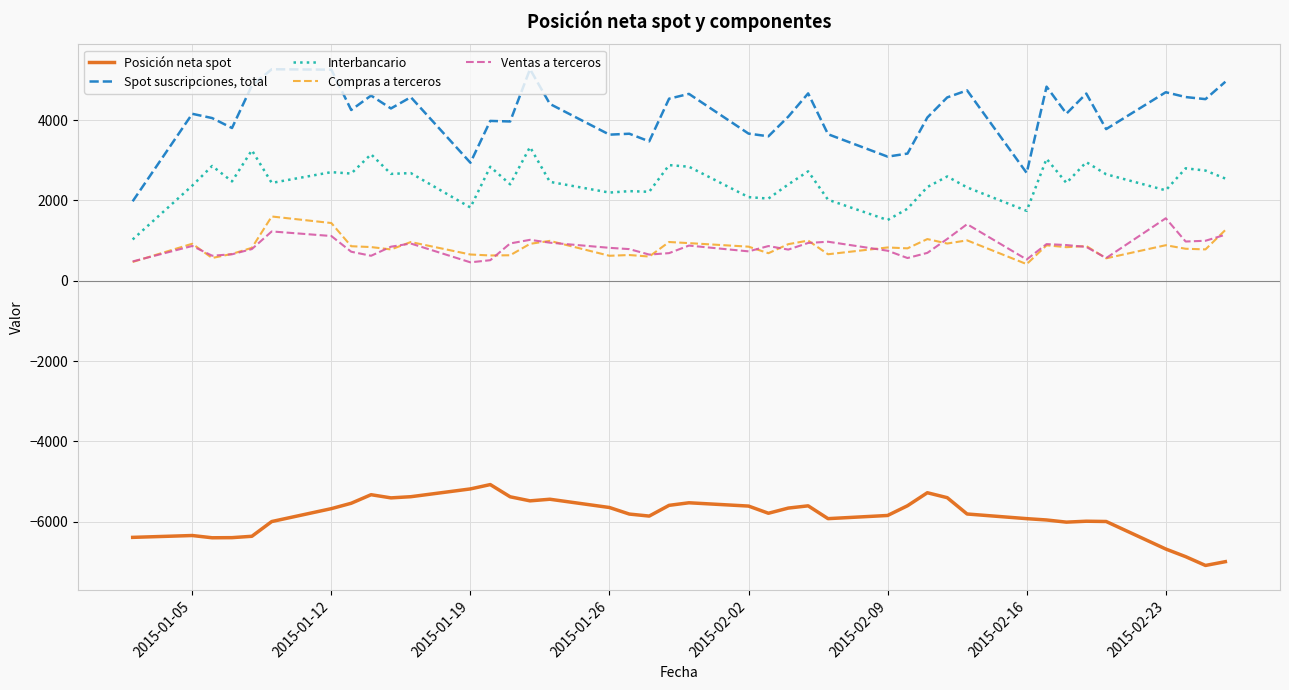

How many lines are shown in the chart?

5